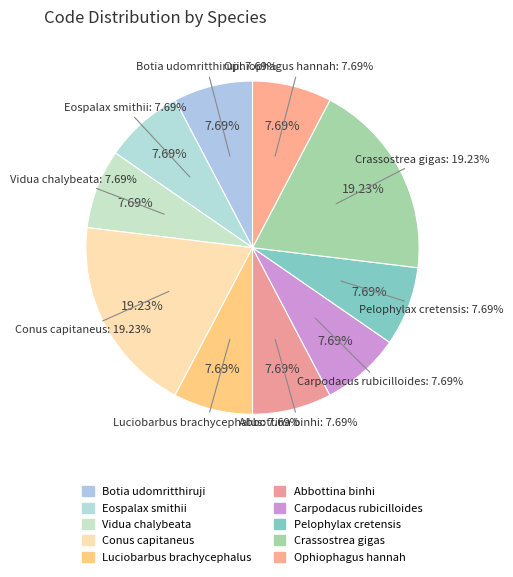

Is there a majority slice in this chart?

No